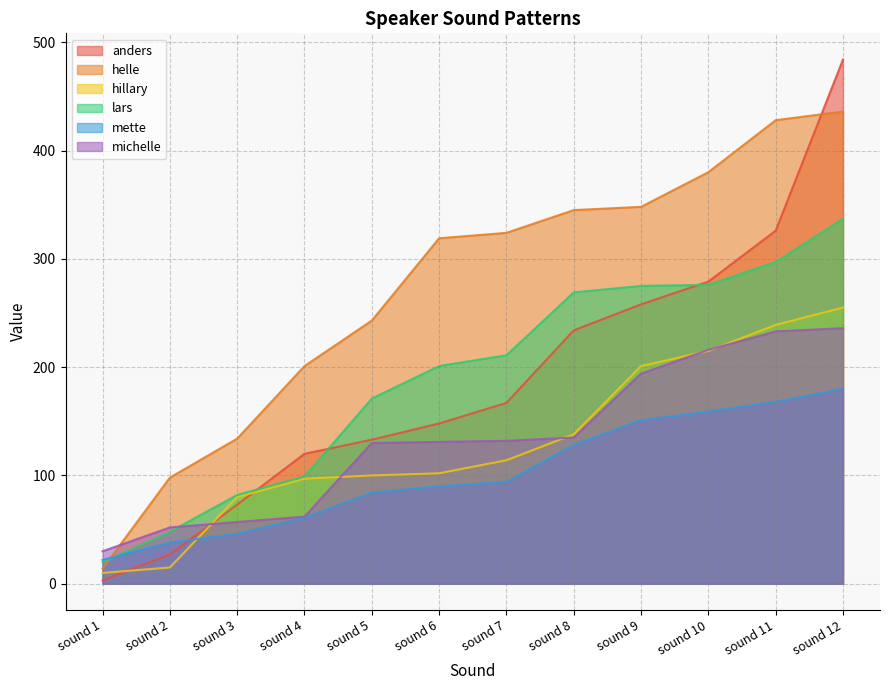

How many categories are shown in the chart?

12